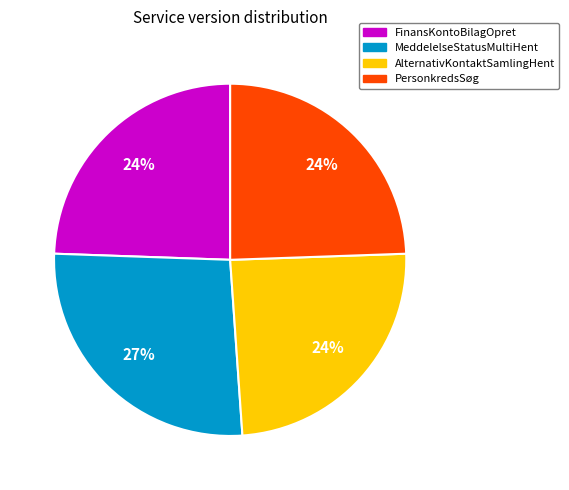

To the nearest percent, what is the average slice percentage?

25%